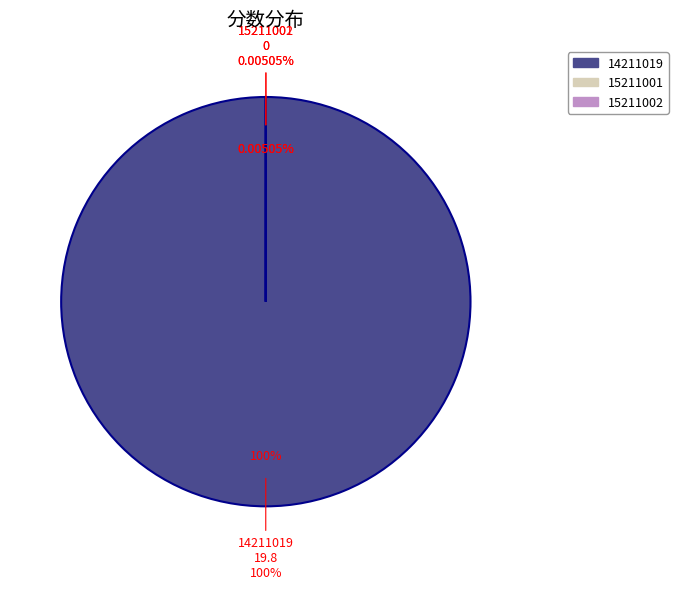

How many segments does this pie chart have?

3